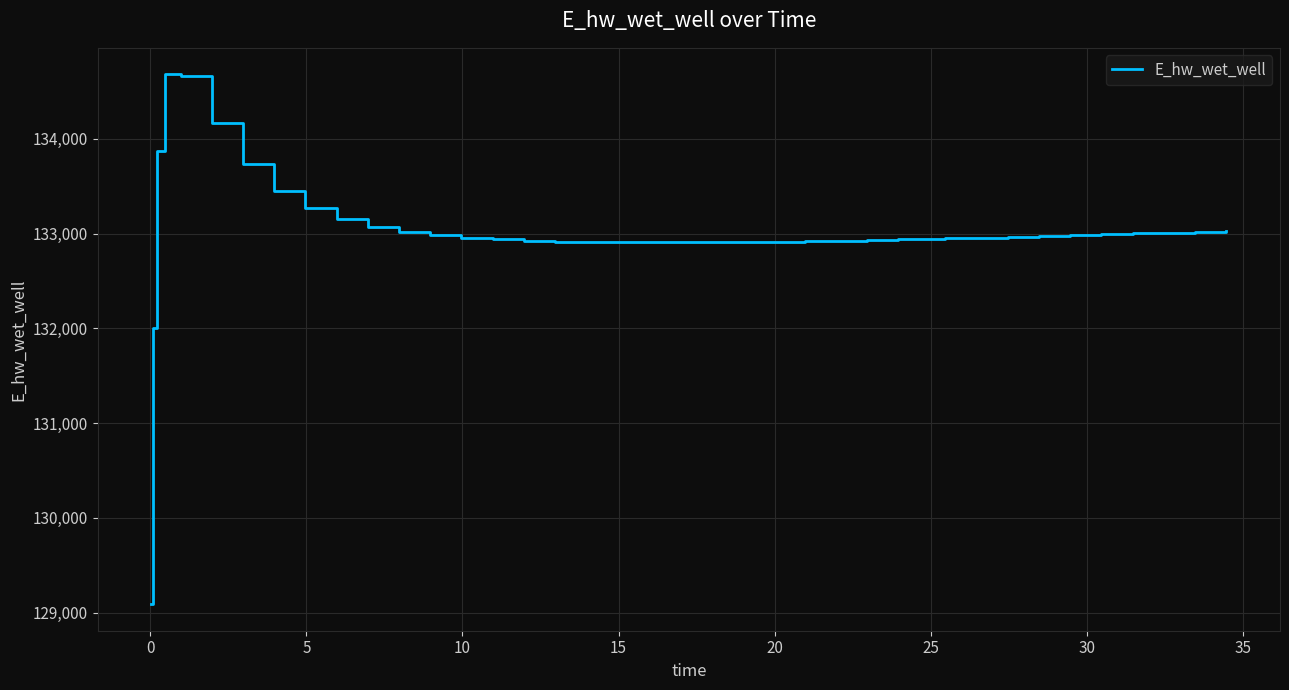

What is the maximum value shown in the chart?

134680.4